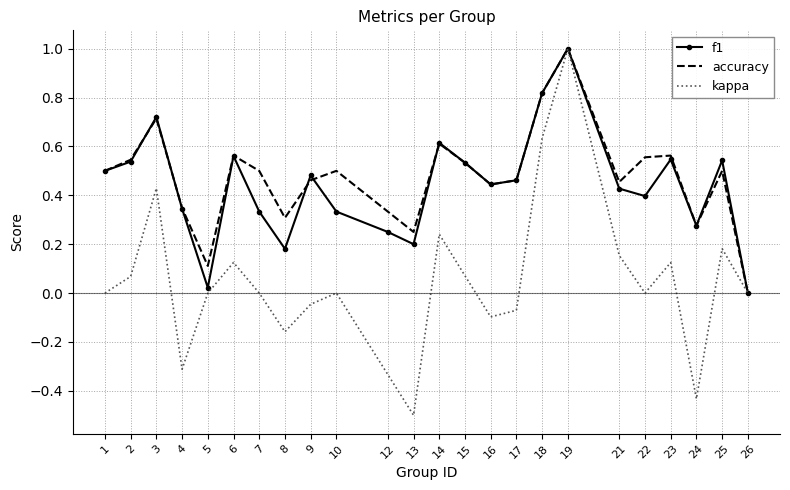

How many values in the accuracy series exceed 0?

23